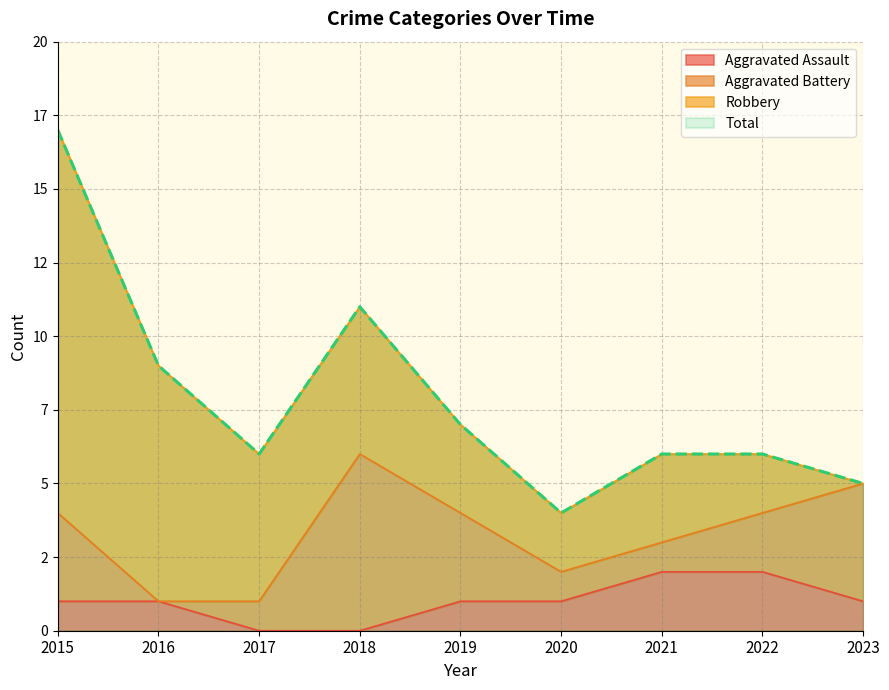

True or false: Total and Aggravated Assault cross at least once.

False